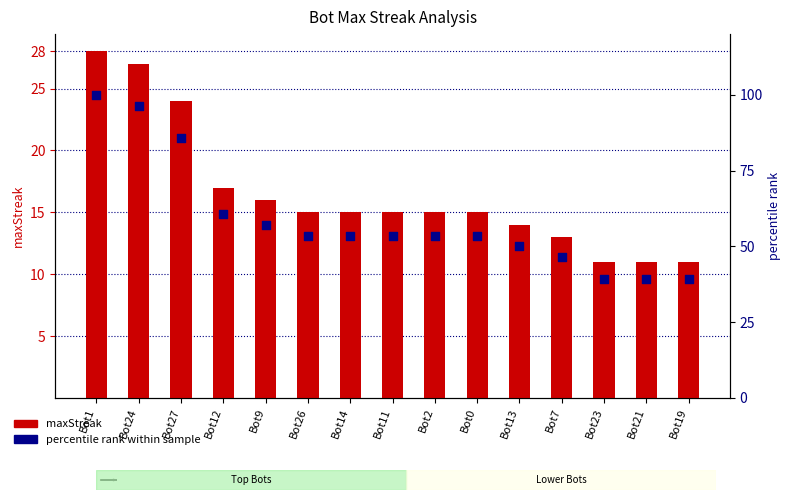

At which category is the sum across all series the highest?

Bot1